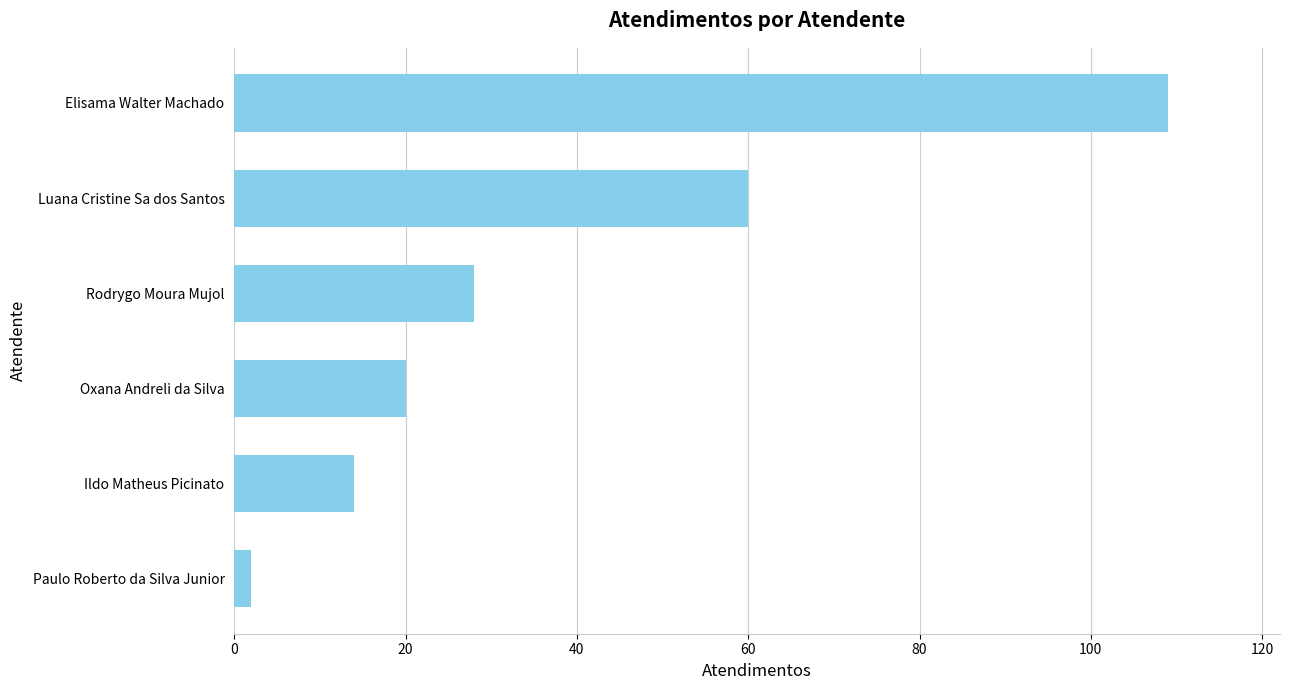

Reading top to bottom, what are all the values shown in this chart?

Elisama Walter Machado=109	Luana Cristine Sa dos Santos=60	Rodrygo Moura Mujol=28	Oxana Andreli da Silva=20	Ildo Matheus Picinato=14	Paulo Roberto da Silva Junior=2